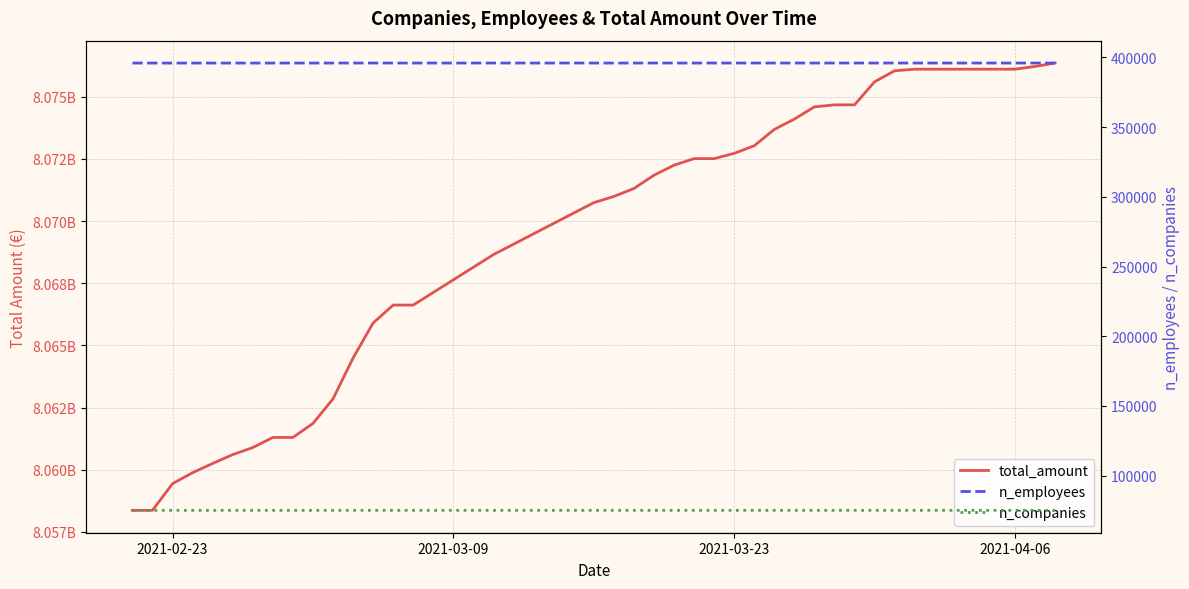

What is the minimum value shown in the chart?

75137